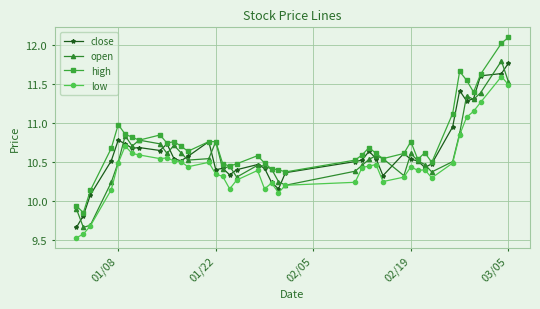

What is the greatest value displayed?

12.1